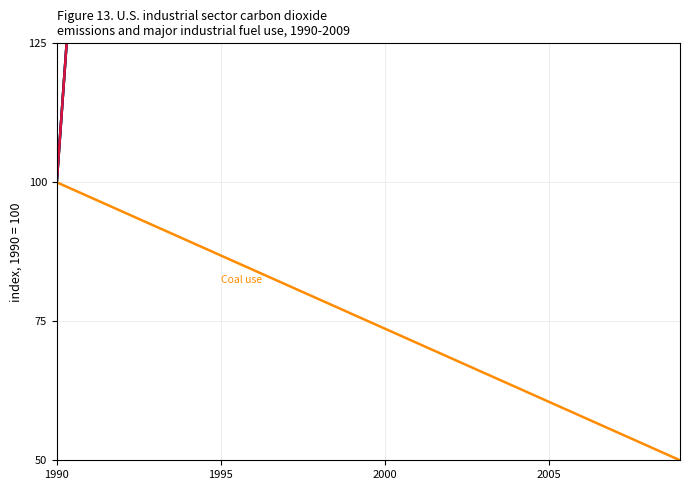

What are all the series names shown in the legend?

Natural gas use, Petroleum use, Emissions, Electricity sales/losses, Coal use